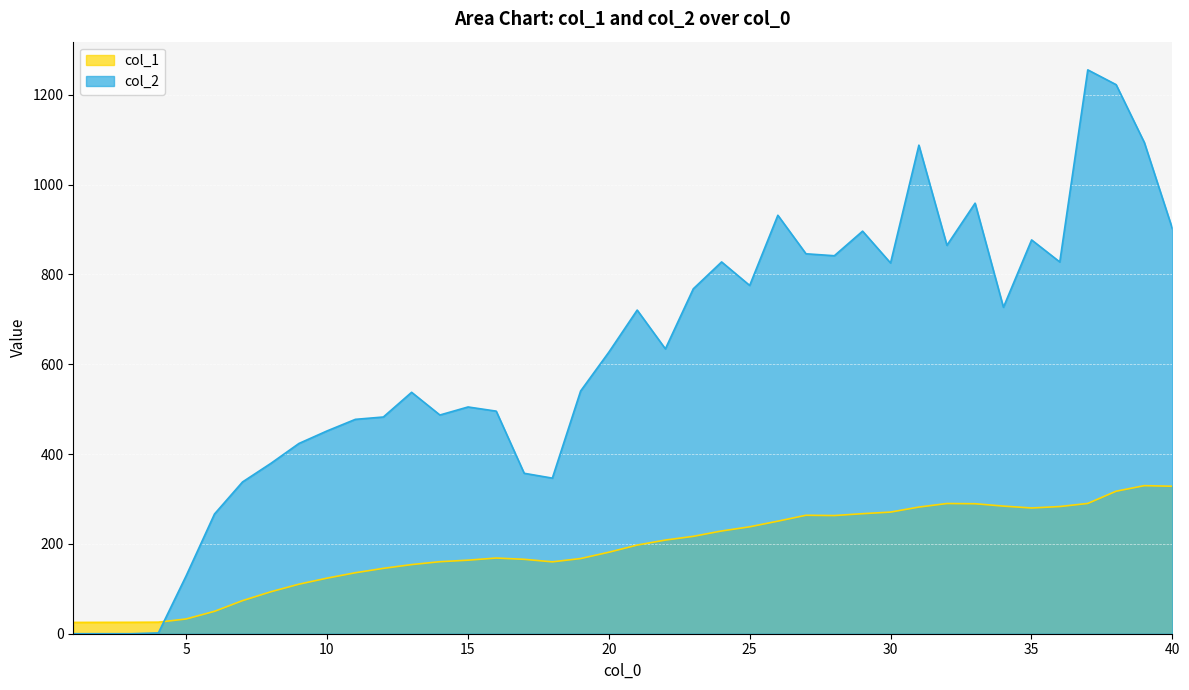

Does the chart display data point markers on the line(s)?

No